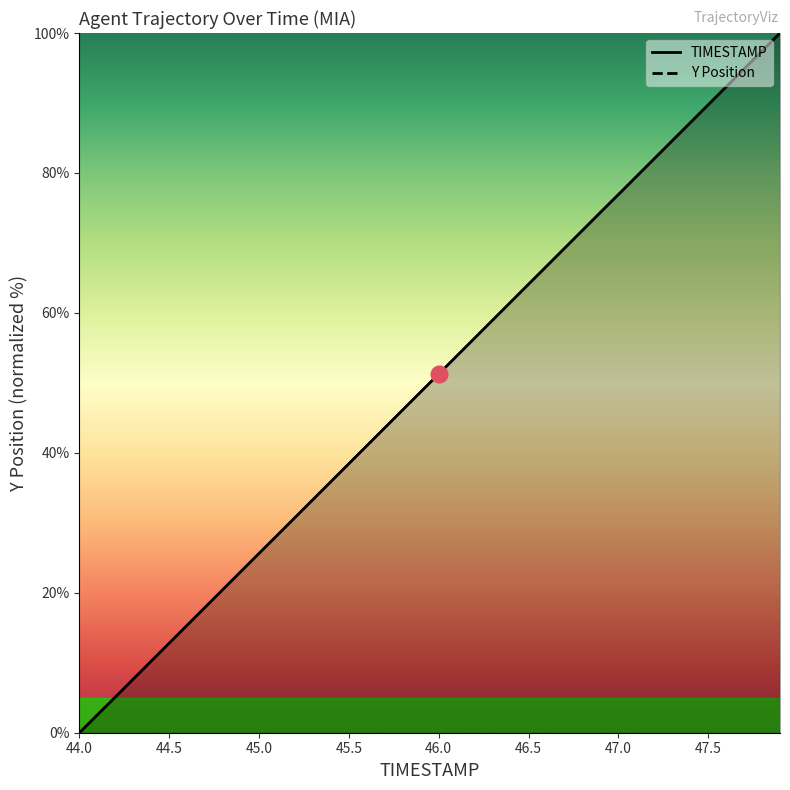

Reading left to right, extract all data points from this chart.

TIMESTAMP: 44.0=0.0	44.1=2.6	44.2=5.1	44.3=7.7	44.4=10.3	44.5=12.8	44.6=15.4	44.7=17.9	44.8=20.5	44.9=23.1	45.0=25.6	45.1=28.2	45.2=30.8	45.3=33.3	45.4=35.9	45.5=38.5	45.6=41.0	45.7=43.6	45.8=46.2	45.9=48.7	46.0=51.3	46.1=53.8	46.2=56.4	46.3=59.0	46.4=61.5	46.5=64.1	46.6=66.7	46.7=69.2	46.8=71.8	46.9=74.4	47.0=76.9	47.1=79.5	47.2=82.1	47.3=84.6	47.4=87.2	47.5=89.7	47.6=92.3	47.7=94.9	47.8=97.4	47.9=100.0
Y: 44.0=0.0	44.1=2.6	44.2=5.1	44.3=7.7	44.4=10.2	44.5=12.8	44.6=15.4	44.7=17.9	44.8=20.5	44.9=23.1	45.0=25.6	45.1=28.2	45.2=30.7	45.3=33.3	45.4=35.9	45.5=38.4	45.6=41.0	45.7=43.6	45.8=46.1	45.9=48.7	46.0=51.3	46.1=53.8	46.2=56.4	46.3=59.0	46.4=61.5	46.5=64.1	46.6=66.7	46.7=69.2	46.8=71.8	46.9=74.4	47.0=76.9	47.1=79.5	47.2=82.0	47.3=84.6	47.4=87.2	47.5=89.7	47.6=92.3	47.7=94.9	47.8=97.4	47.9=100.0